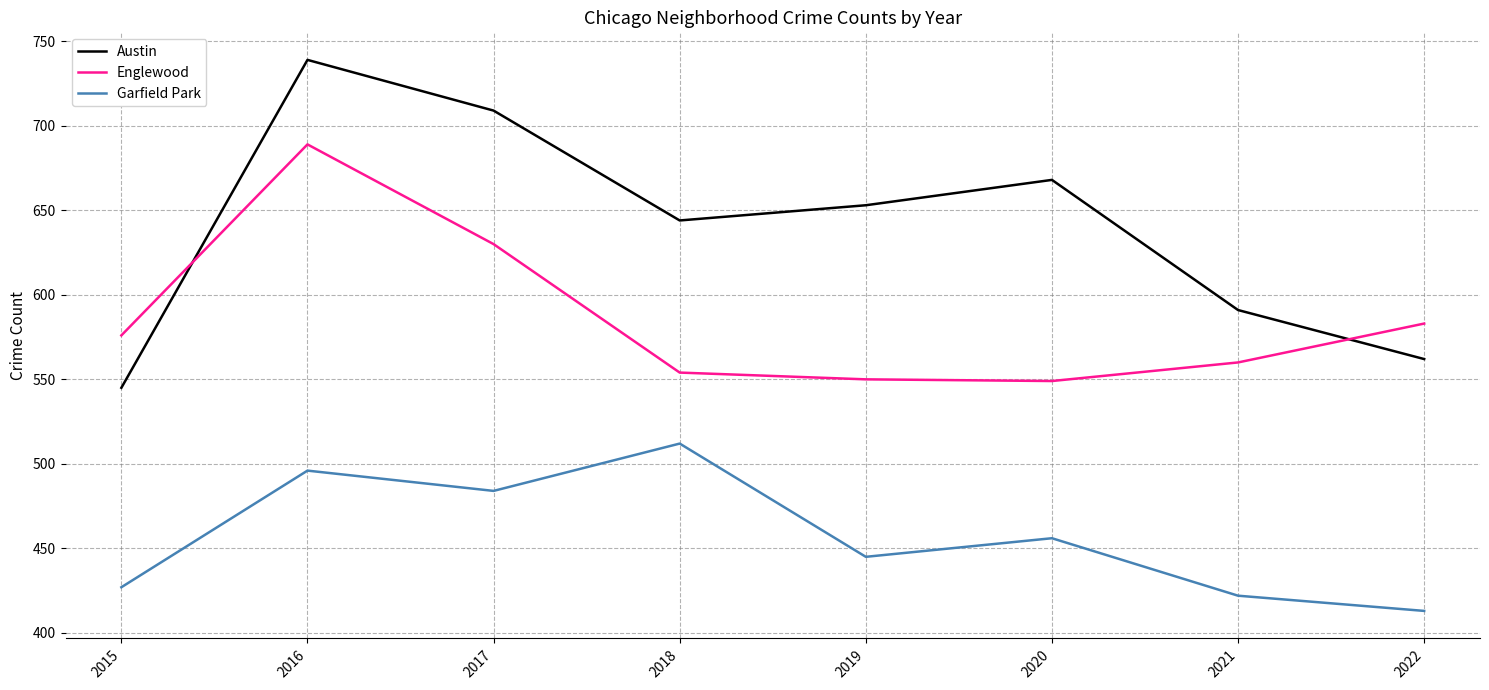

How many lines are shown in the chart?

3